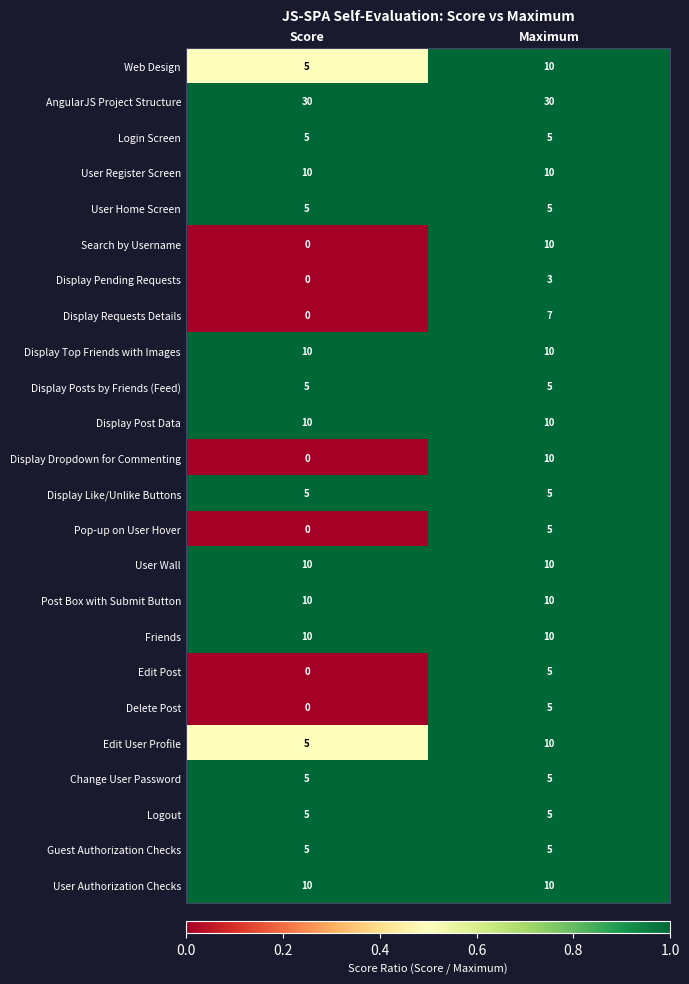

What is the maximum value shown in the chart?

30